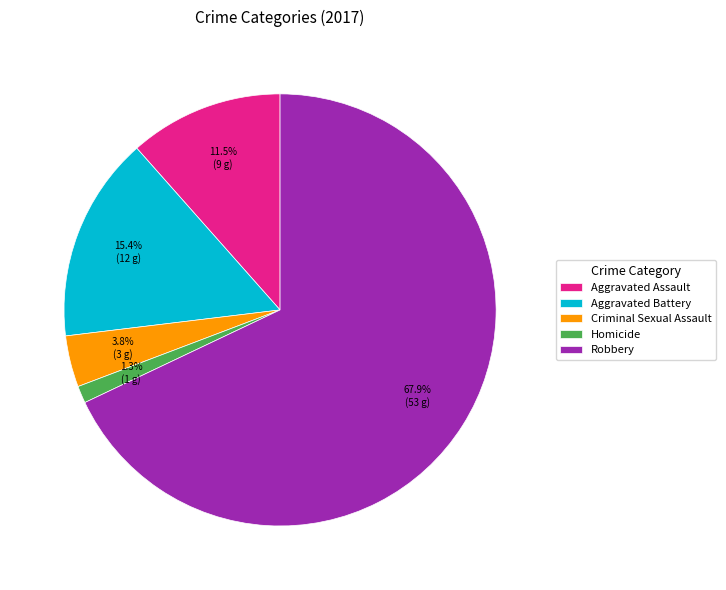

To the nearest percent, what is the difference between the largest and smallest slice percentages?

67%